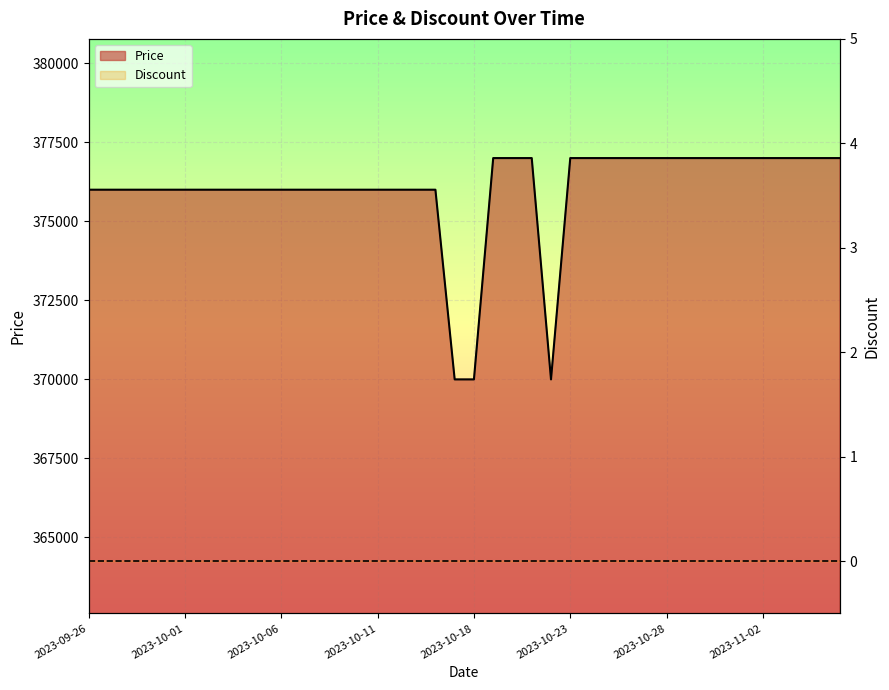

The chart shows a value of 376000 at 2023-09-28. True or false?

True